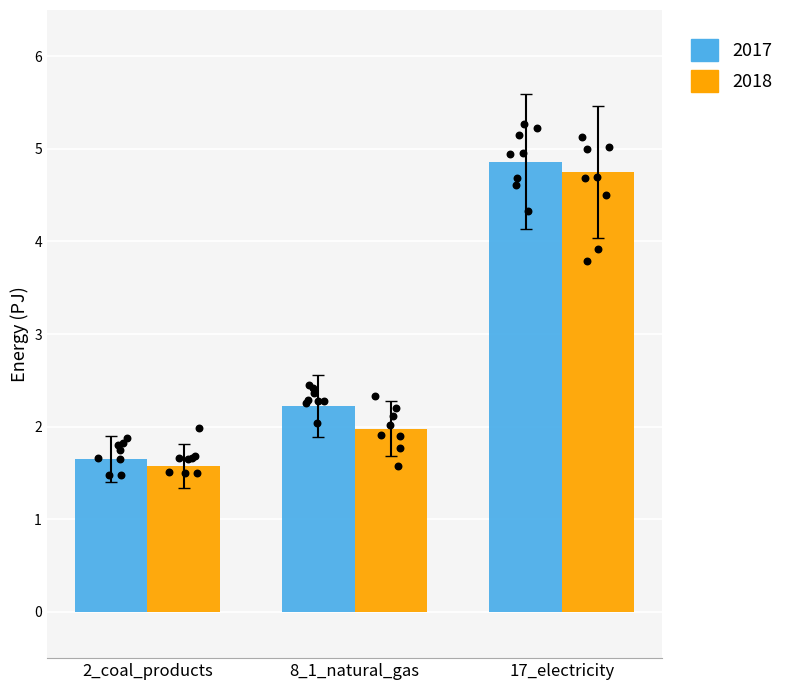

What are all the series names shown in the legend?

2017, 2018